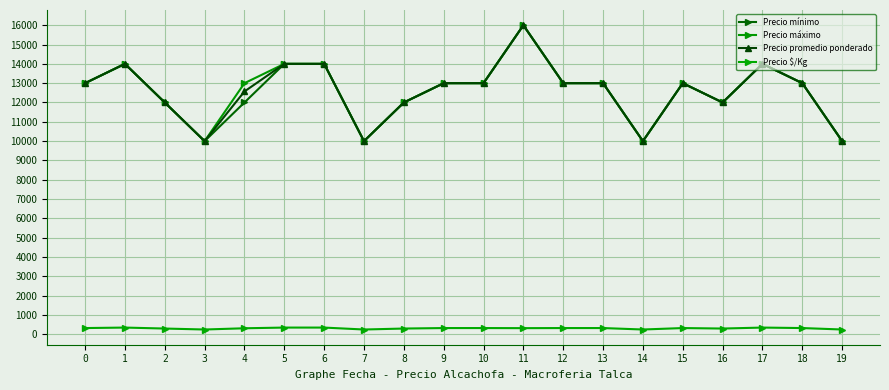

True or false: Precio mínimo and Precio máximo intersect in this chart.

False